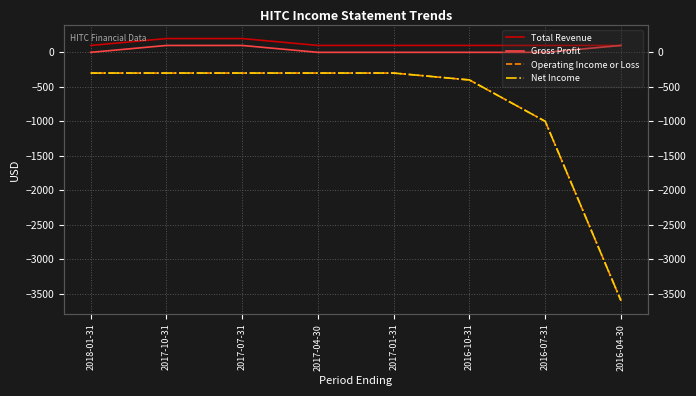

How many Gross Profit values are between 0 and 100?

8